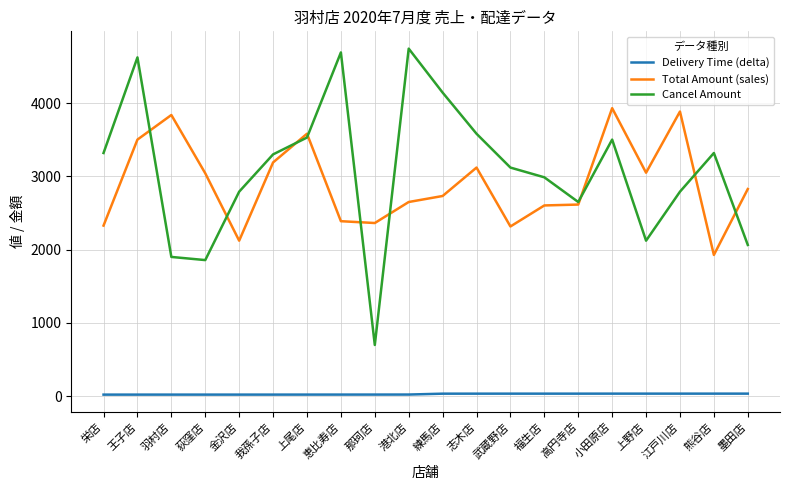

What are all the series names shown in the legend?

Delivery Time (delta), Total Amount (sales), Cancel Amount